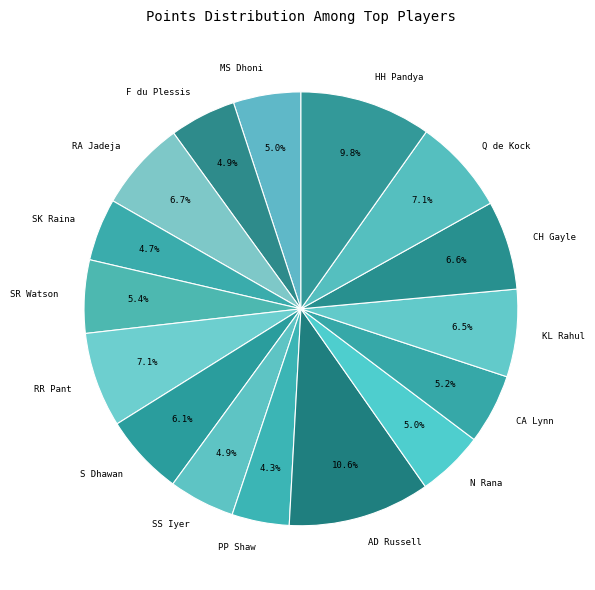

Which has a higher value, KL Rahul or SS Iyer?

KL Rahul